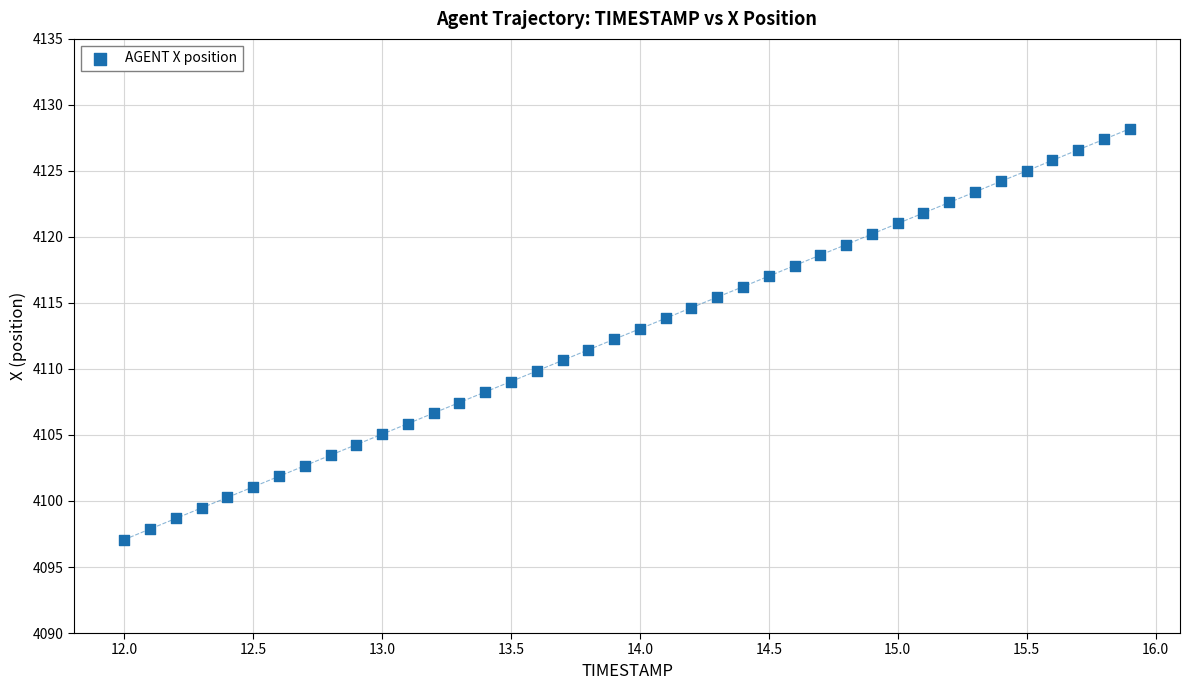

What is the range of Y values (max minus min)?

31.1